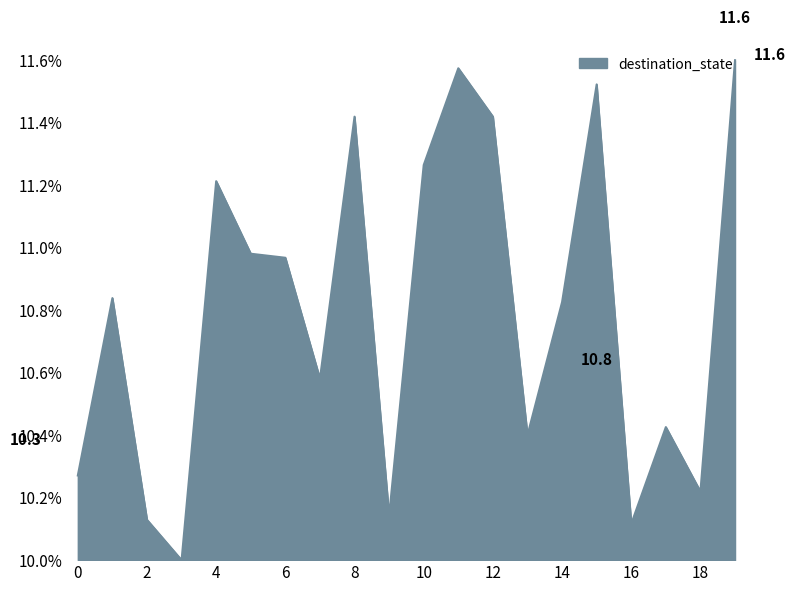

What is the smallest value displayed?

10.0